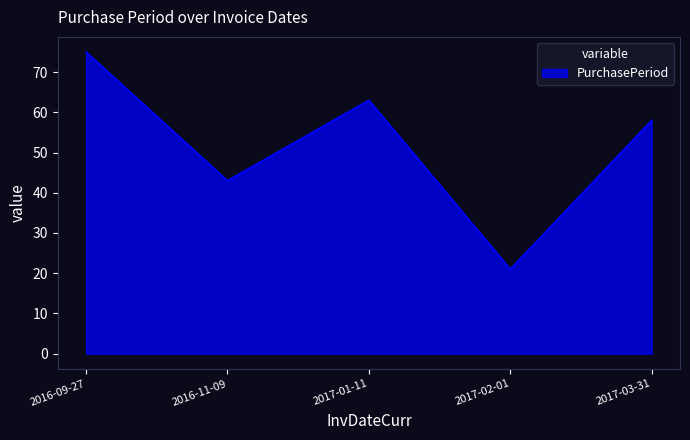

How many interior local valleys (lower than both neighbors) does the data have?

2